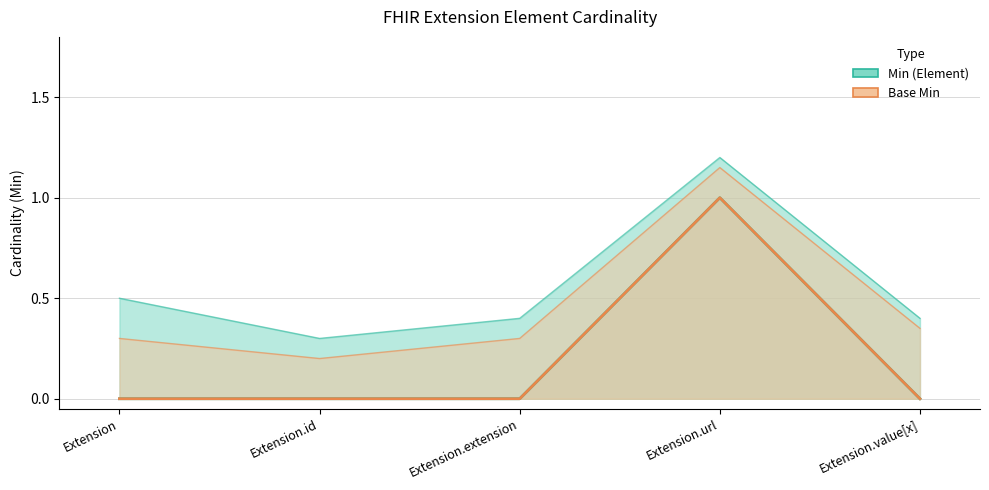

What is the highest value of the Base Min series?

1